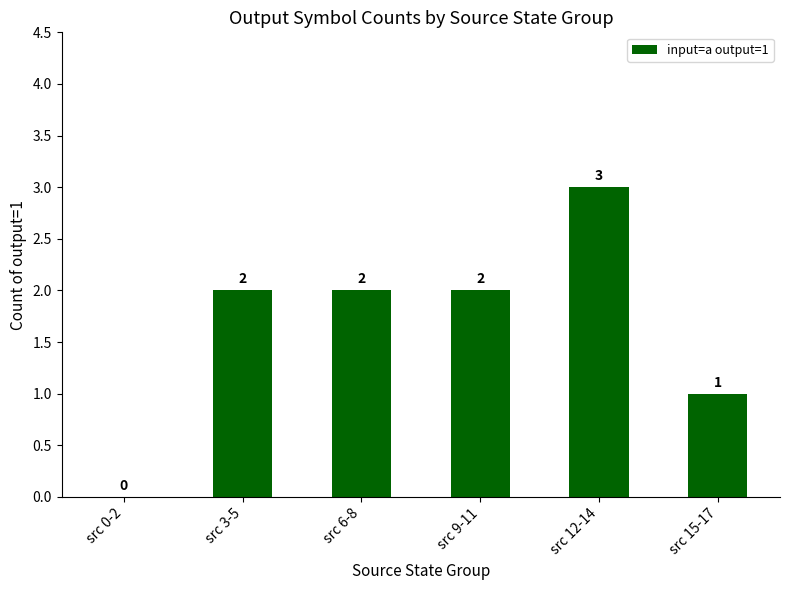

How many distinct data groups are displayed?

1